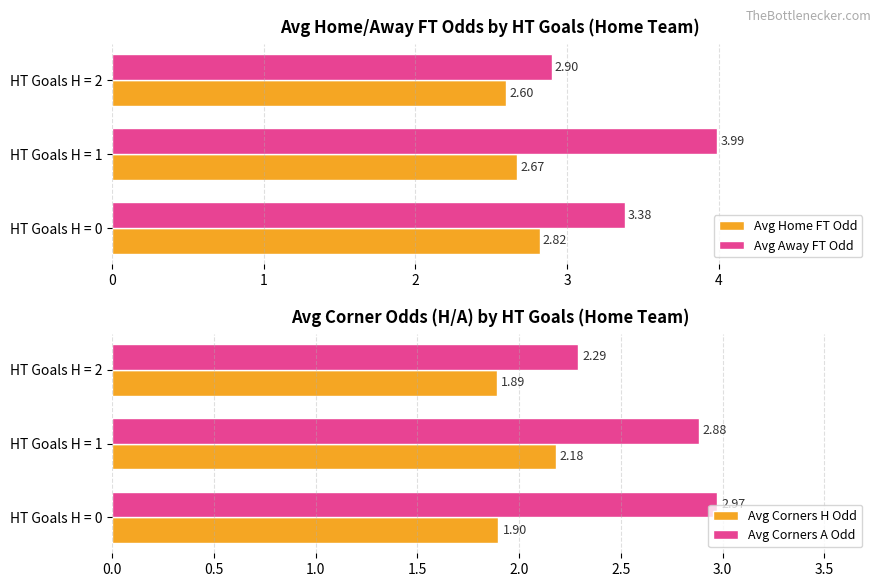

At which label is Avg Away FT Odd closest to 3?

HT Goals H = 2